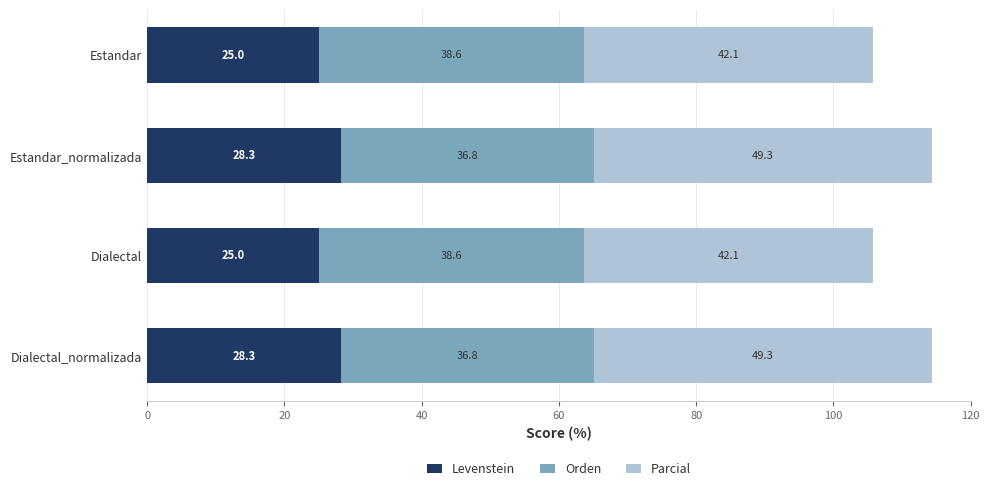

What is the difference between the Levenstein values at Dialectal_normalizada and Estandar?

3.3